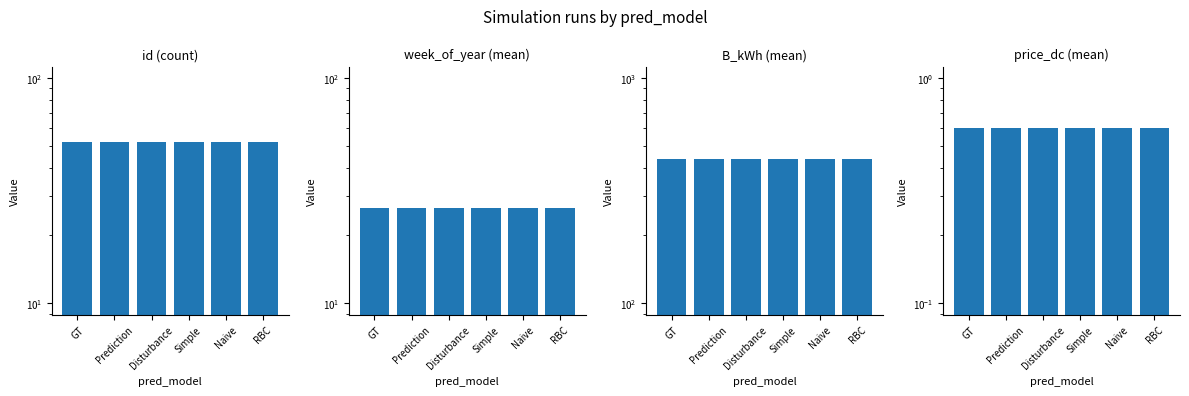

Count the number of data series in this chart.

4